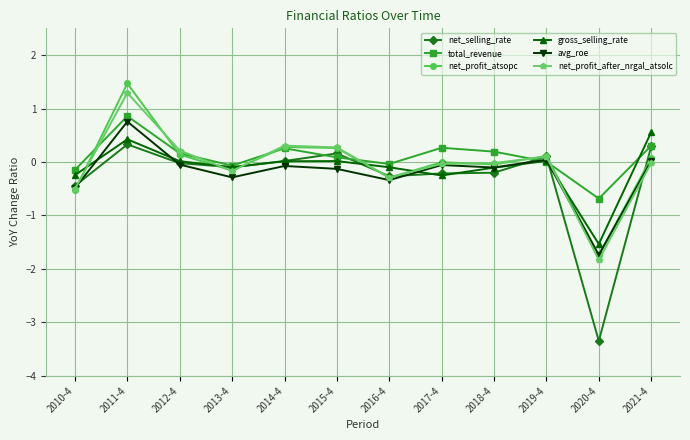

True or false: gross_selling_rate and total_revenue cross at least once.

True